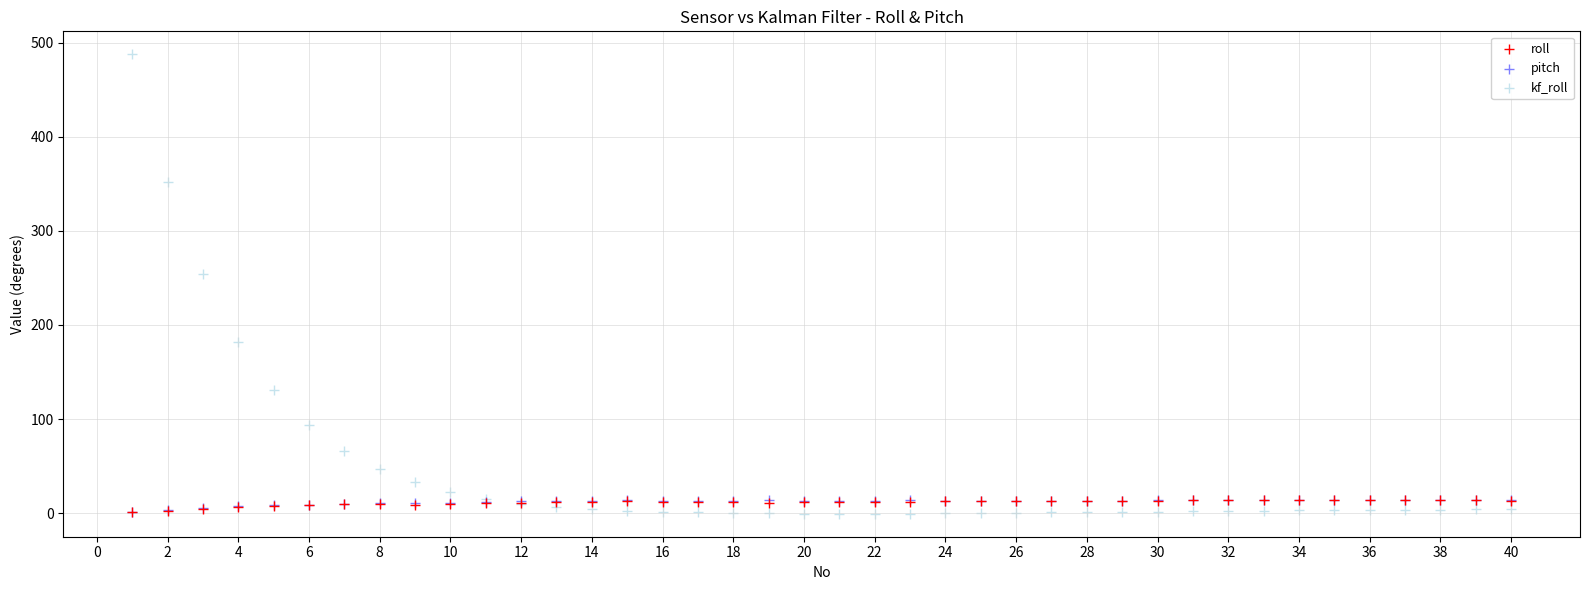

Which series contains the highest Y value?

kf_roll